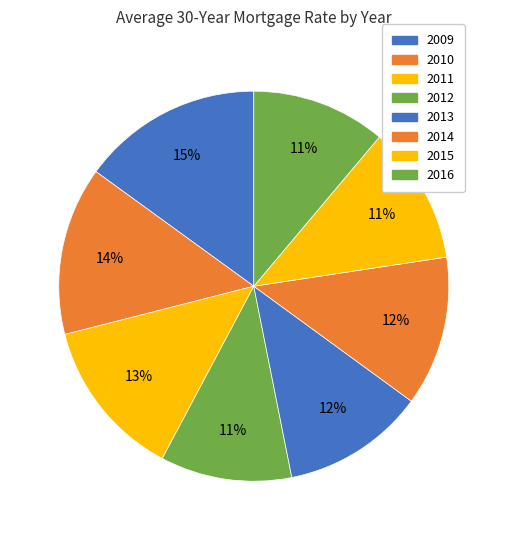

Does 2015 represent more than half of the total?

No